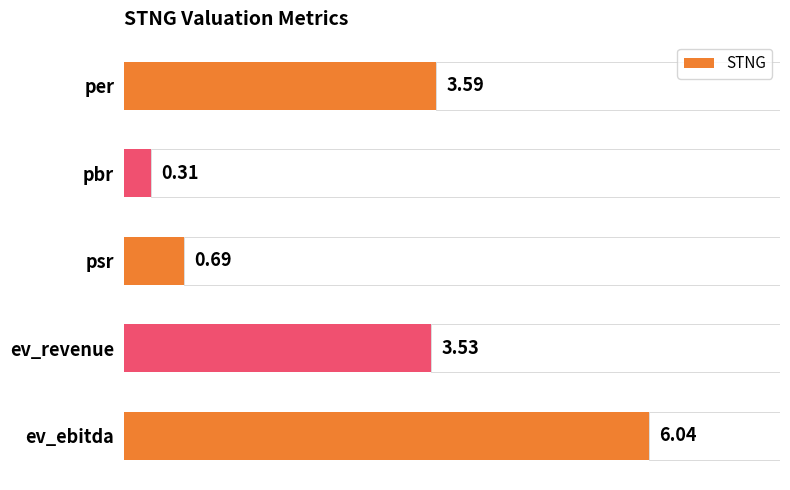

How many bars are there in total?

5